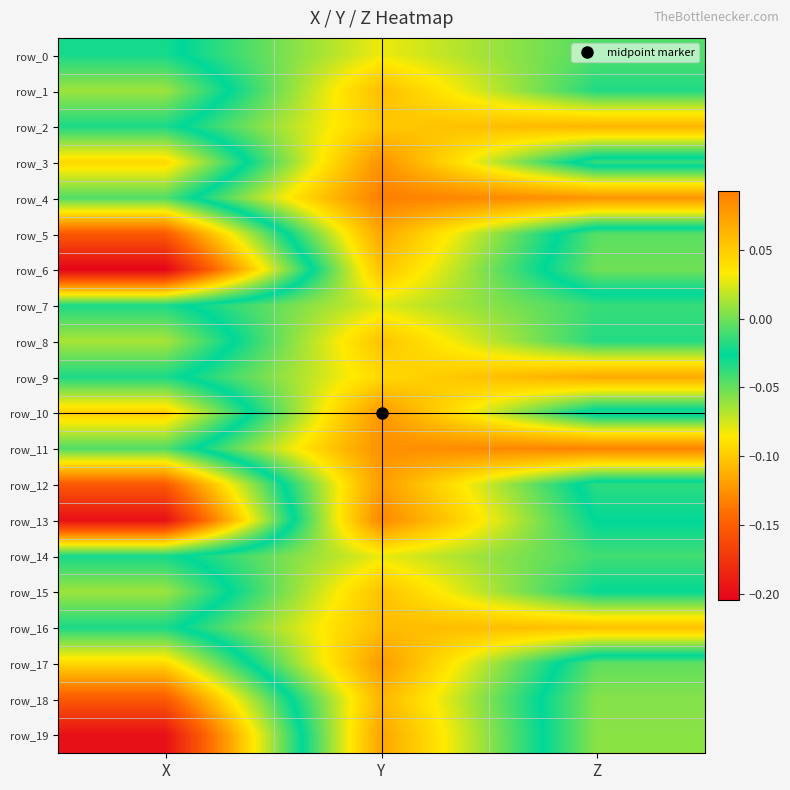

Reading left to right, what are all the values shown in this chart?

row_0: -0.0	0.0	-0.0
row_1: -0.1	0.1	-0.0
row_2: -0.0	0.1	0.1
row_3: -0.1	0.1	-0.0
row_4: -0.0	0.1	0.1
row_5: -0.2	0.1	-0.0
row_6: -0.2	0.1	-0.1
row_7: -0.0	0.0	-0.0
row_8: -0.1	0.1	-0.0
row_9: -0.0	0.0	0.1
row_10: -0.1	0.1	-0.0
row_11: -0.0	0.1	0.1
row_12: -0.2	0.1	-0.0
row_13: -0.2	0.1	-0.0
row_14: -0.0	0.0	-0.0
row_15: -0.1	0.1	-0.0
row_16: -0.0	0.1	0.1
row_17: -0.1	0.1	-0.0
row_18: -0.2	0.1	-0.1
row_19: -0.2	0.1	-0.1